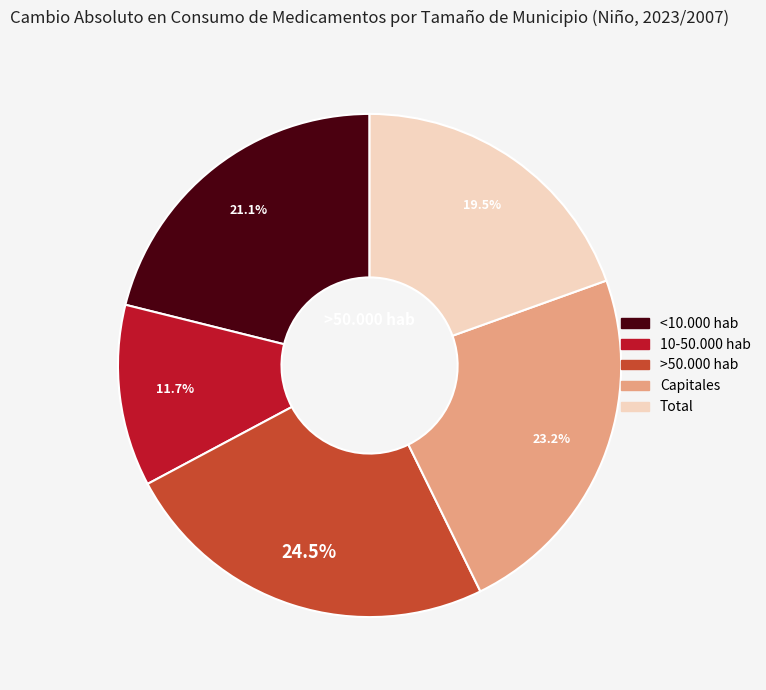

Does Capitales account for over 50% of the chart?

No